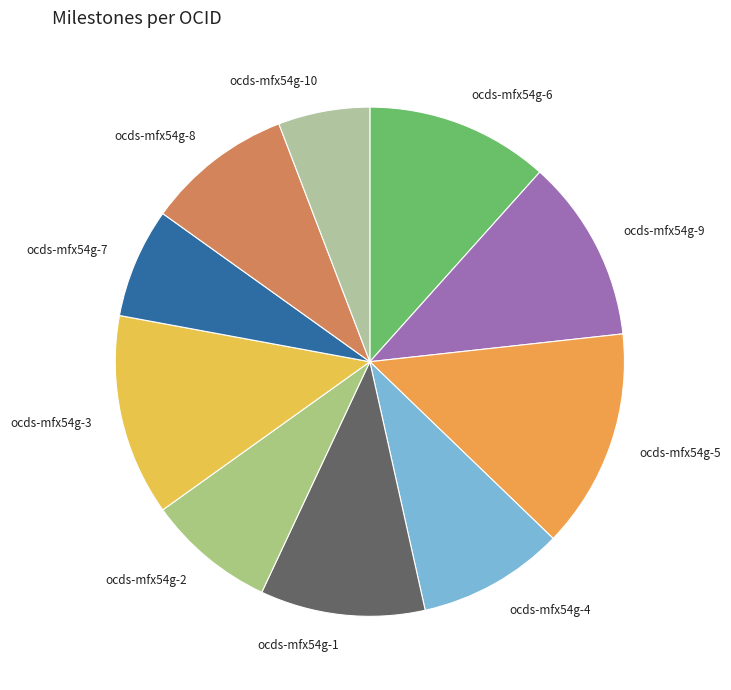

Which category has the biggest portion of the pie?

ocds-mfx54g-5